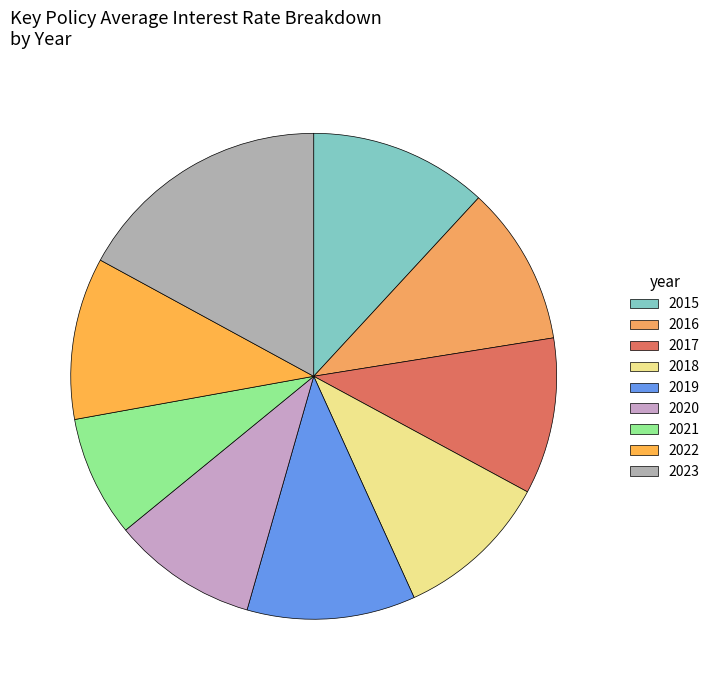

Combined, do 2022 and 2015 account for over 50%?

No